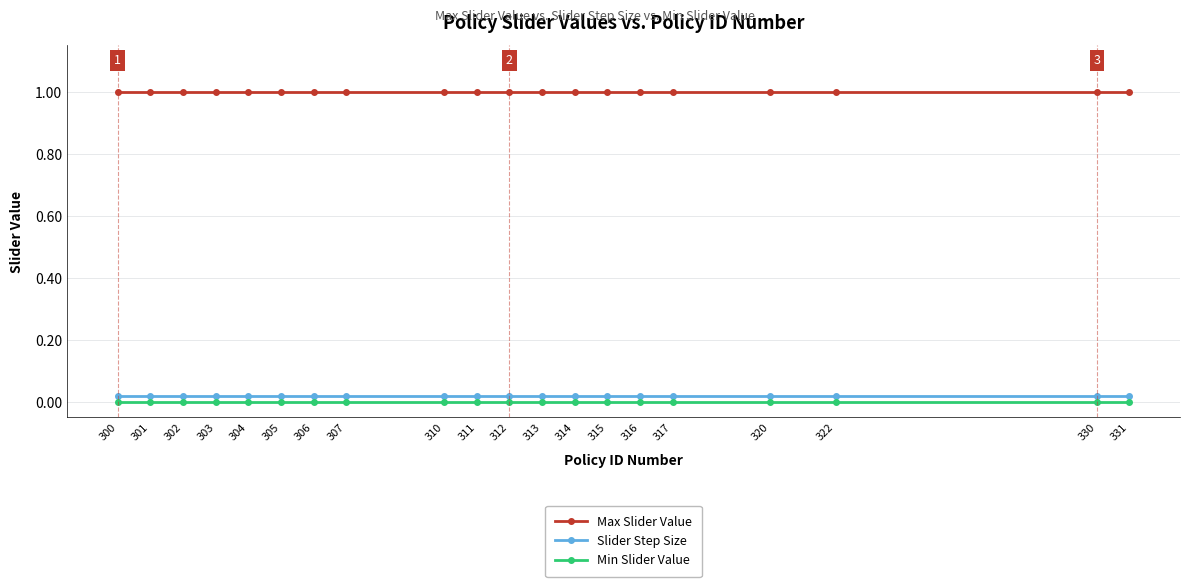

True or false: Min Slider Value and Slider Step Size cross at least once.

False